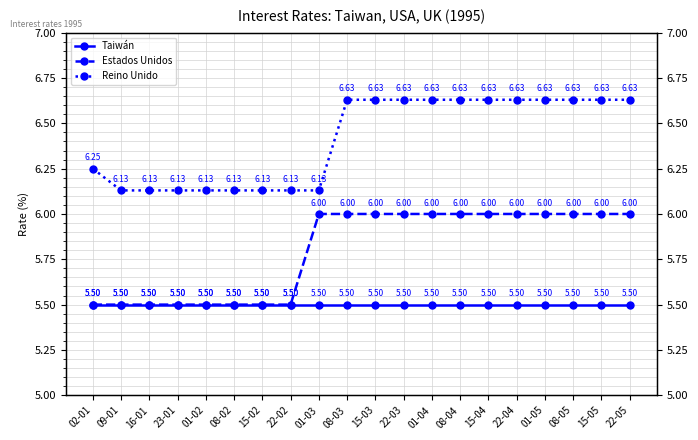

Rank the series by their average value, from lowest to highest.

Taiwán, Estados Unidos, Reino Unido